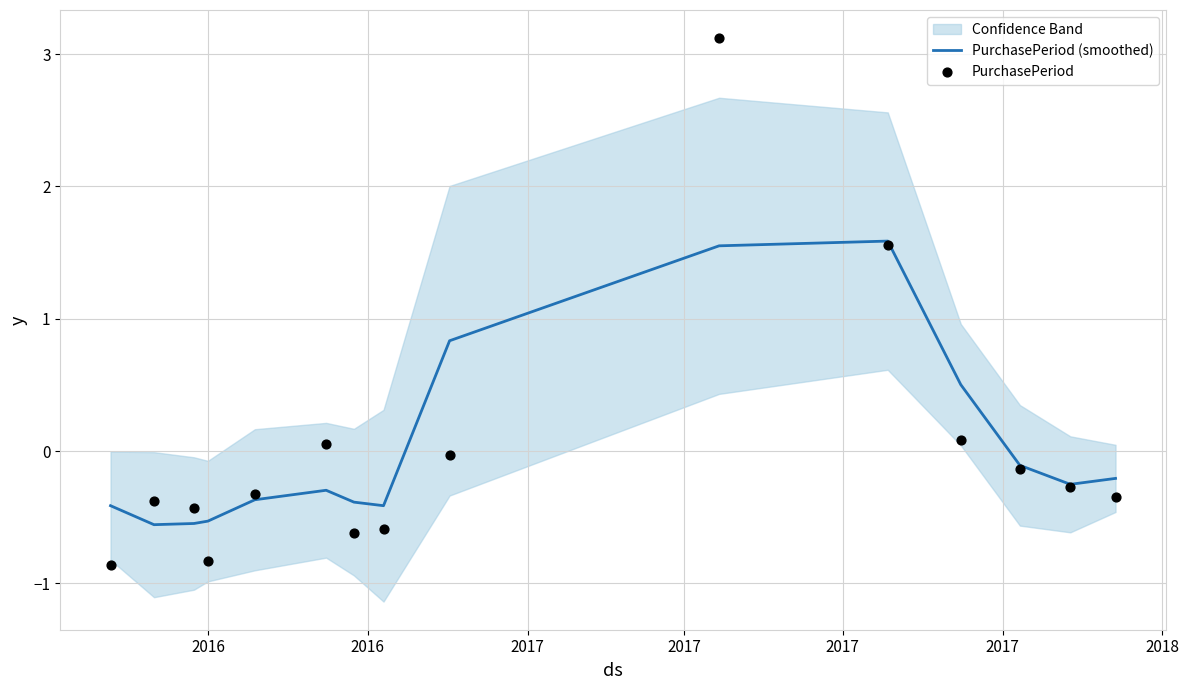

Which series reaches the maximum Y coordinate?

PurchasePeriod